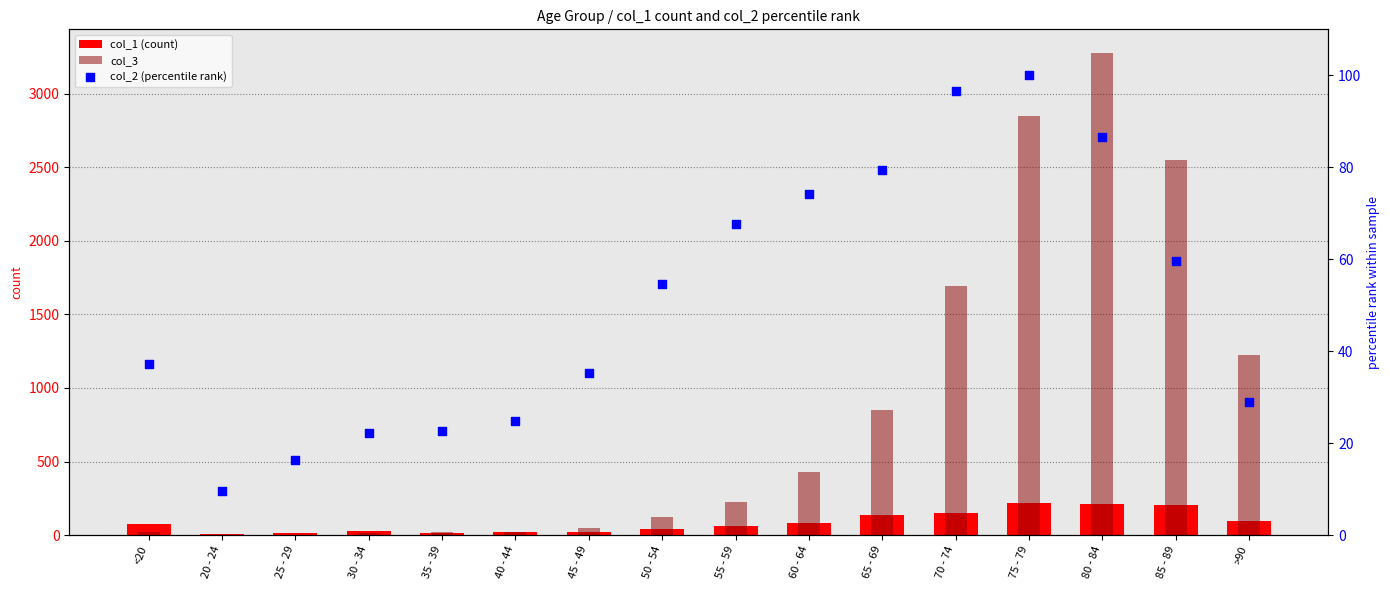

Which series reaches the minimum Y coordinate?

col_3